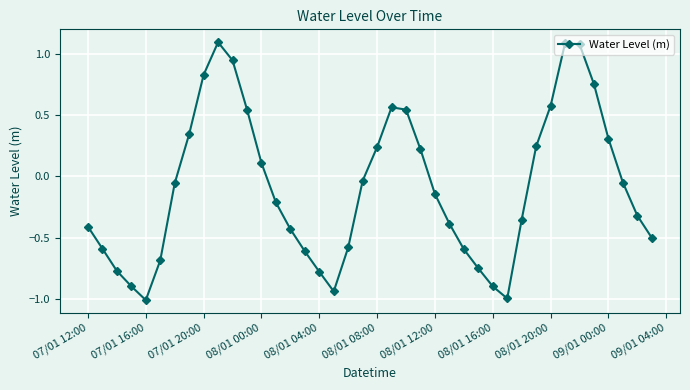

What is the difference between the second highest and second lowest values?

2.1